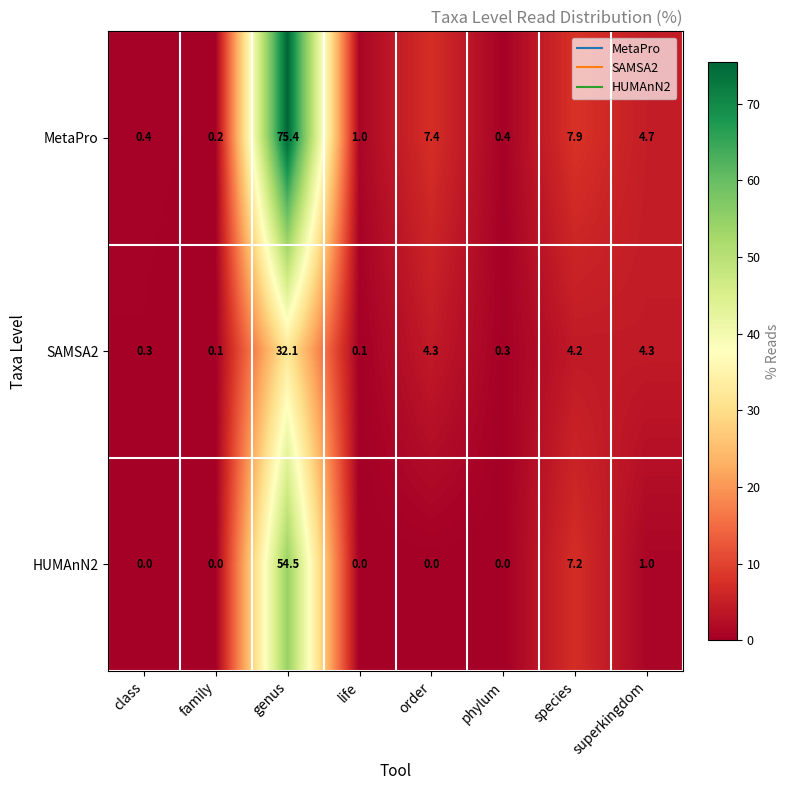

Which series changed the most between species and superkingdom?

HUMAnN2